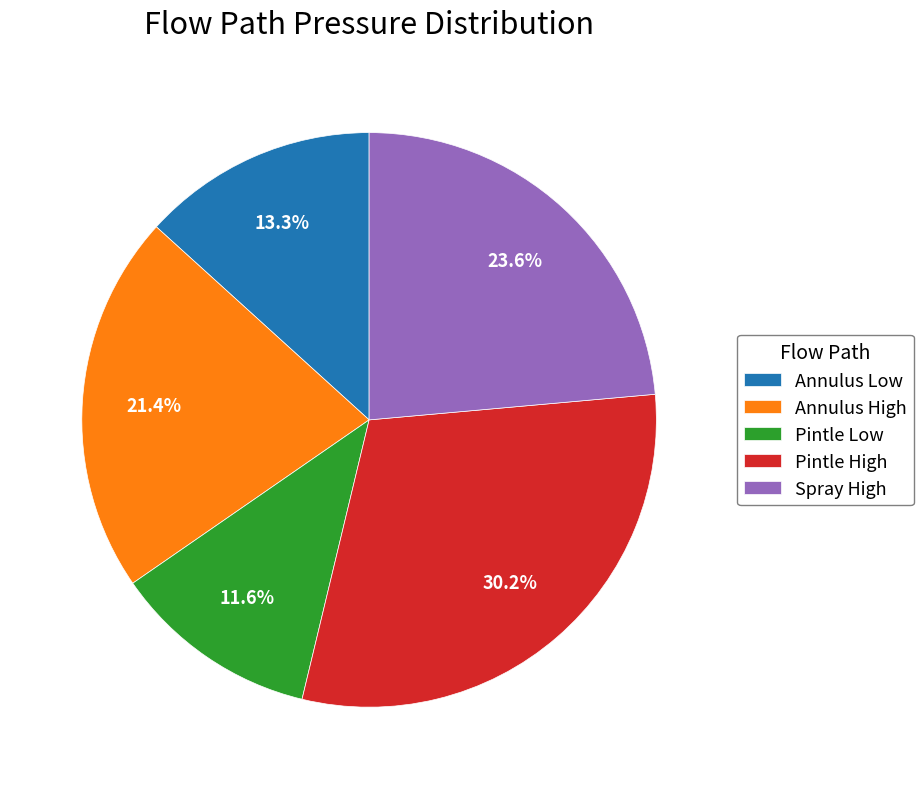

Which slice is the largest?

Pintle High